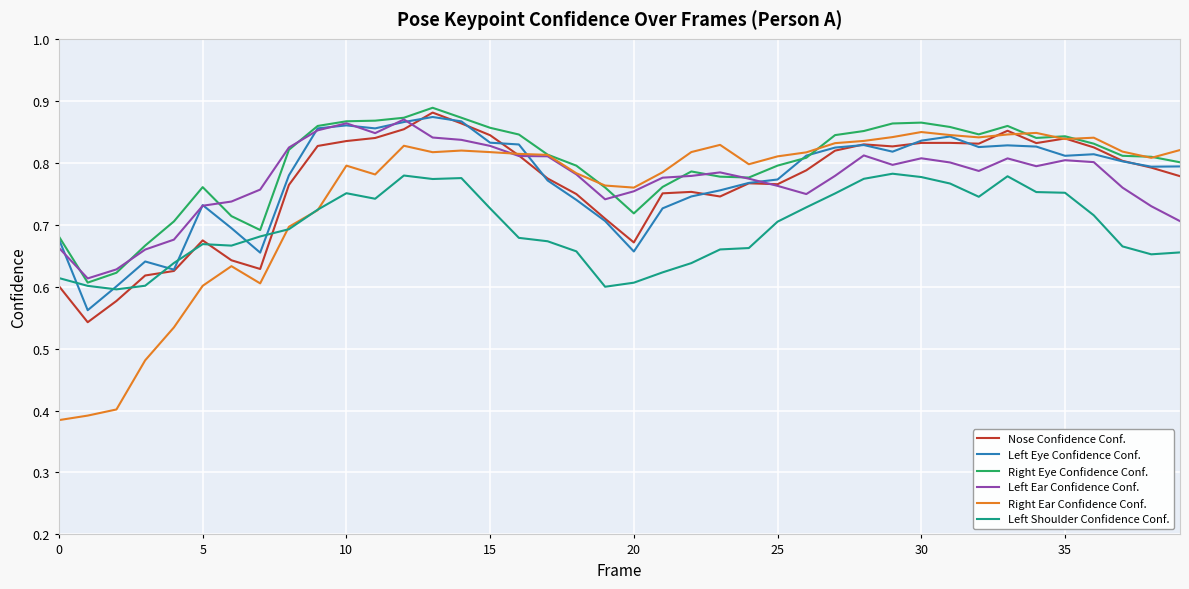

Which series has the largest range (max minus min)?

Right Ear Confidence Conf.